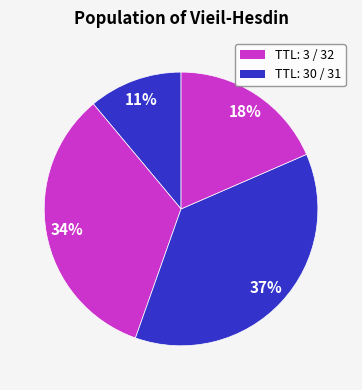

How many slices are in this pie chart?

4